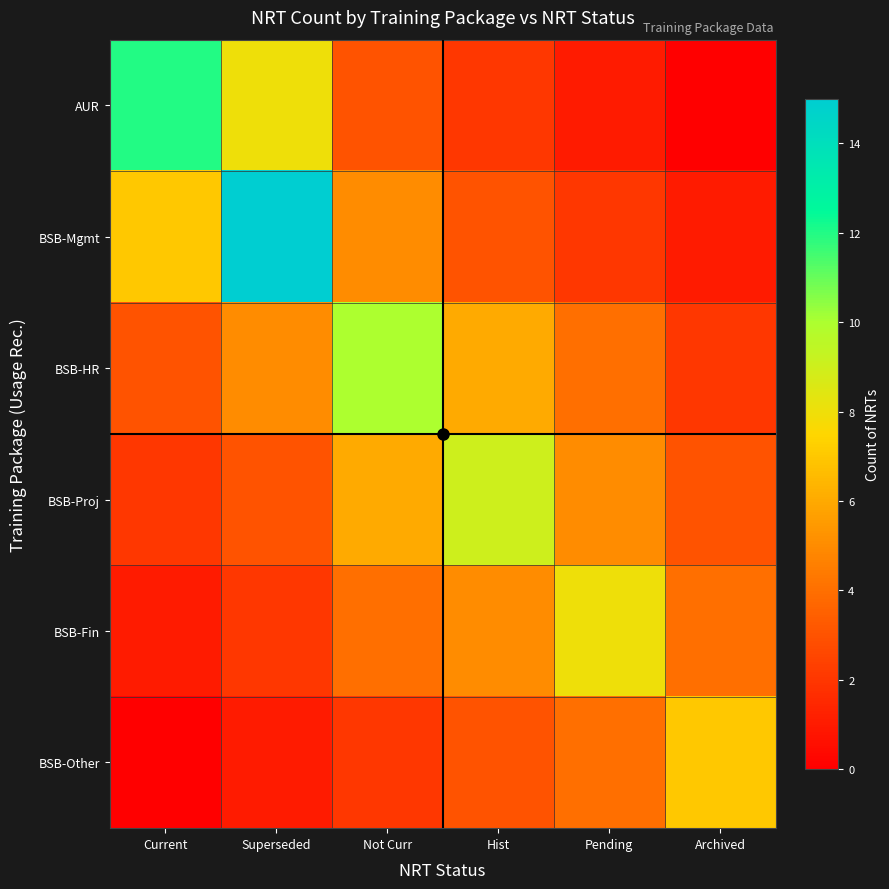

Reading left to right, transcribe all the data shown in this chart.

AUR: Current=12	Superseded=8	Not Curr=3	Hist=2	Pending=1	Archived=0
BSB-Mgmt: Current=7	Superseded=15	Not Curr=5	Hist=3	Pending=2	Archived=1
BSB-HR: Current=3	Superseded=5	Not Curr=10	Hist=6	Pending=4	Archived=2
BSB-Proj: Current=2	Superseded=3	Not Curr=6	Hist=9	Pending=5	Archived=3
BSB-Fin: Current=1	Superseded=2	Not Curr=4	Hist=5	Pending=8	Archived=4
BSB-Other: Current=0	Superseded=1	Not Curr=2	Hist=3	Pending=4	Archived=7